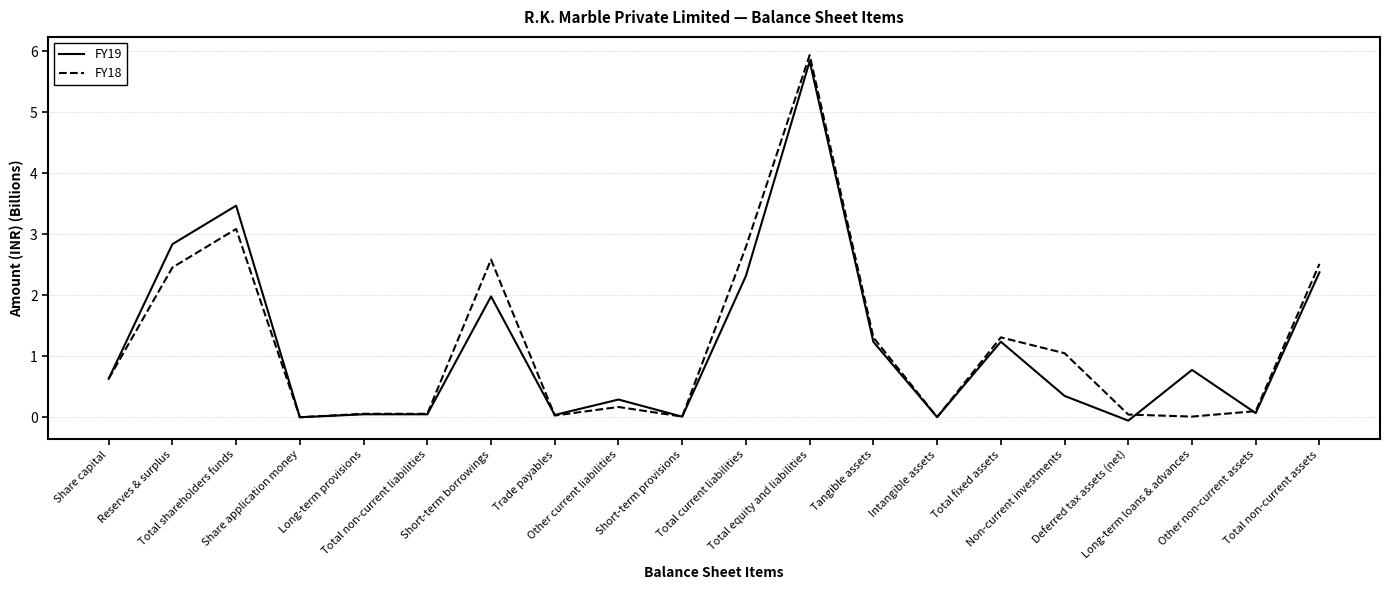

What is the highest value of the FY19 series?

5.8